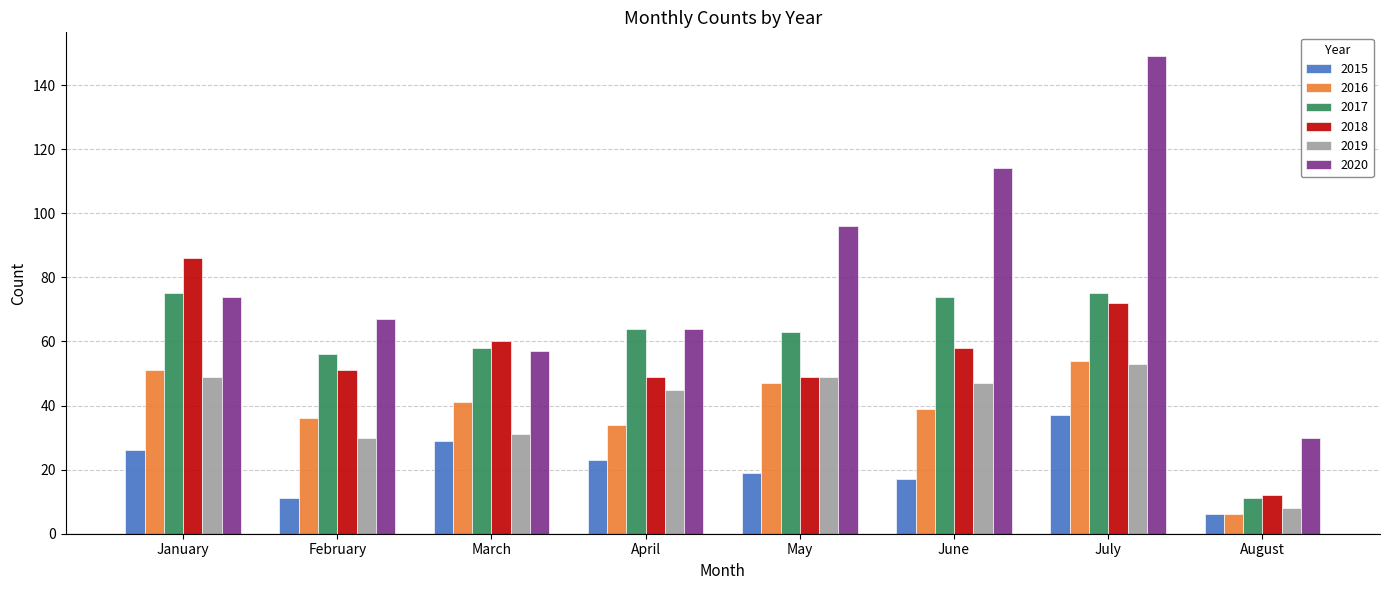

What is the value of the 2020 bar at the 1st from the left?

74